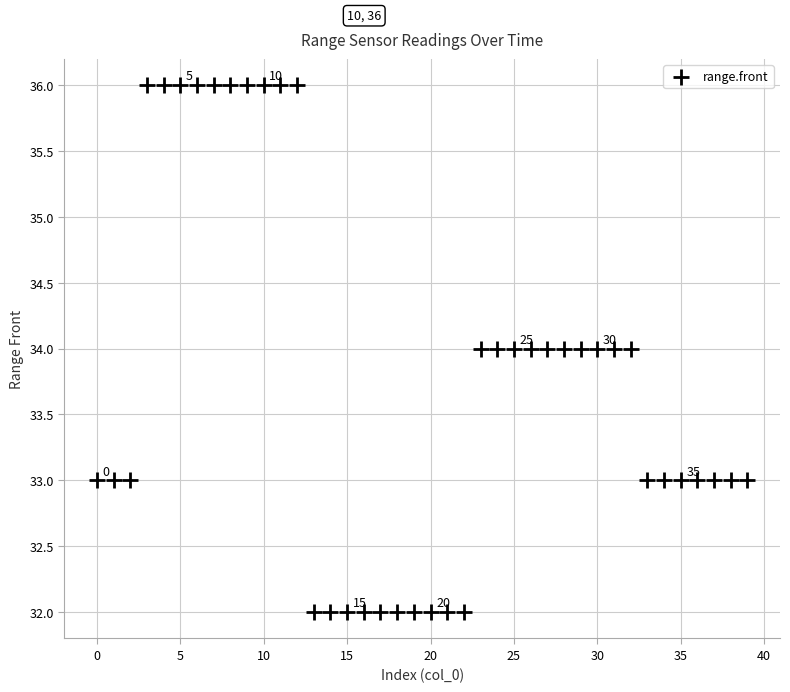

What is the range of Y values (max minus min)?

4